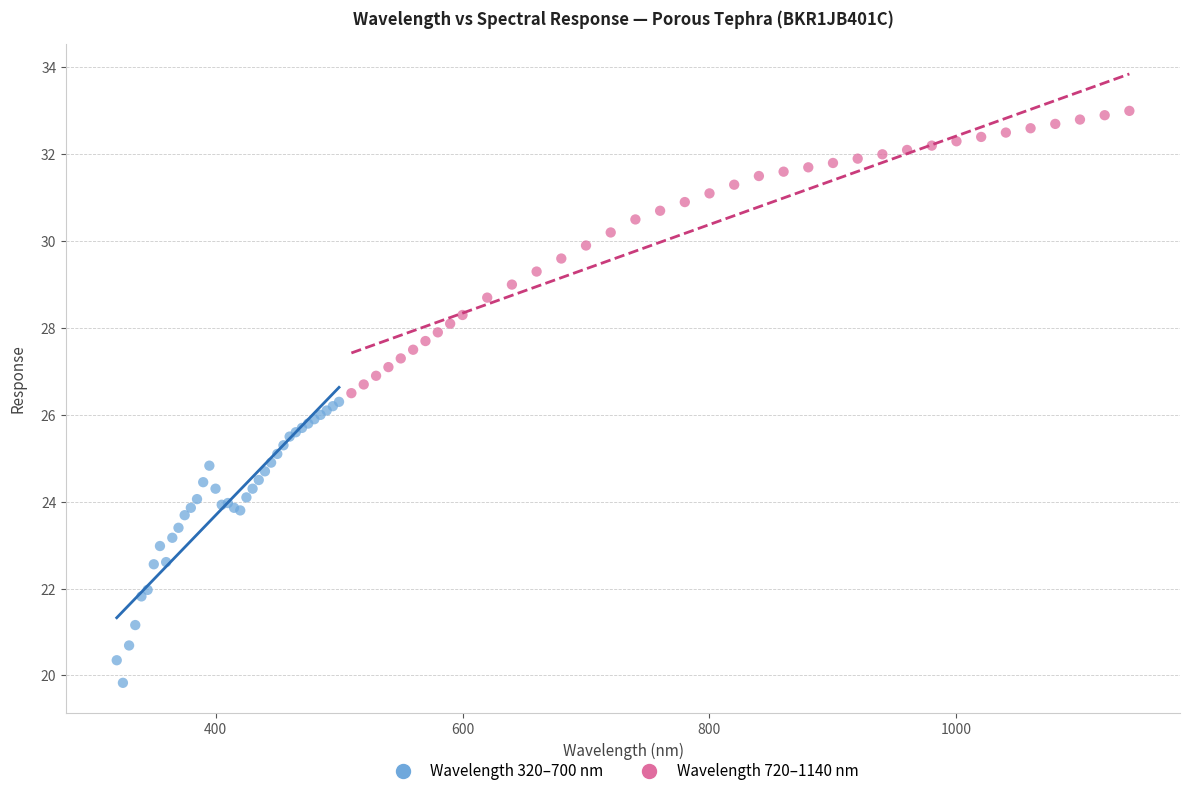

Which series reaches the maximum Y coordinate?

Wavelength 720–1140 nm